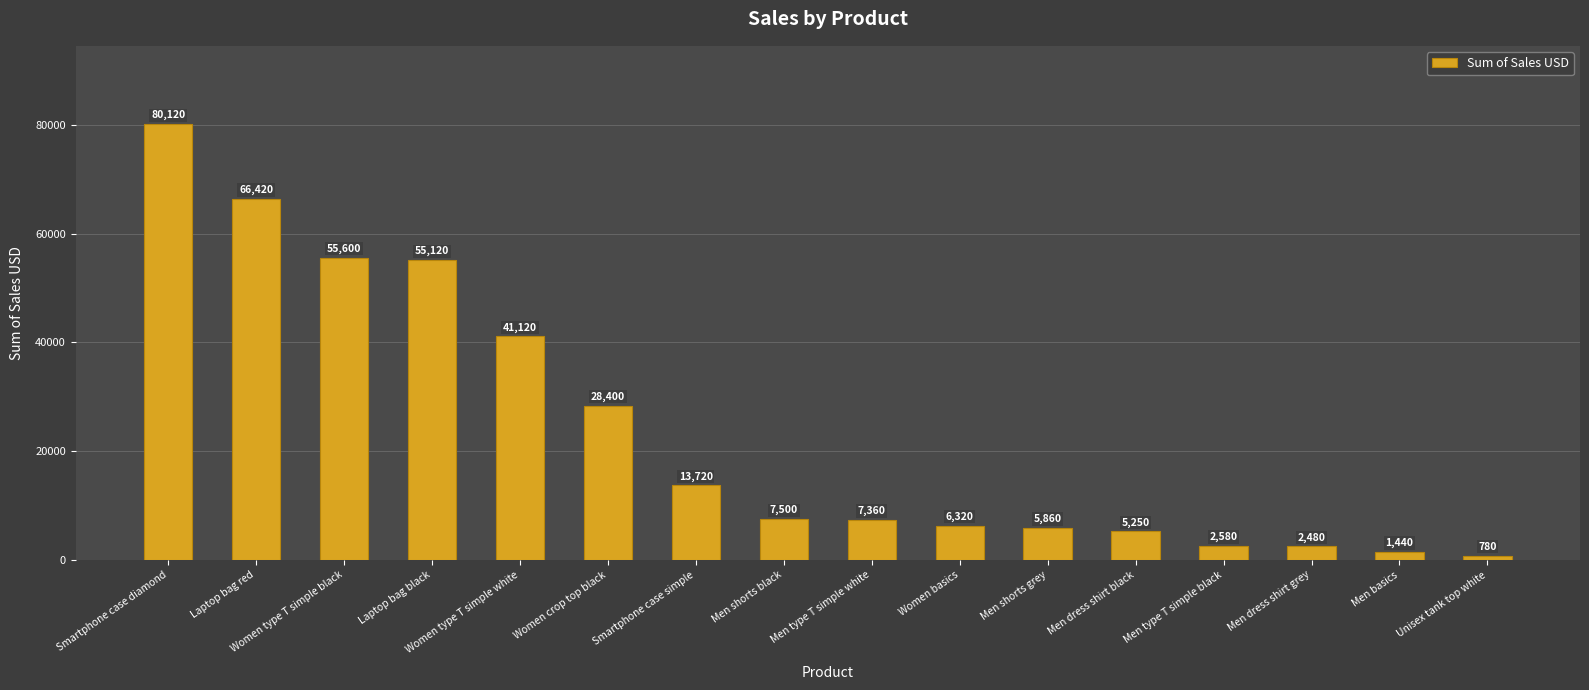

What is the greatest value displayed?

80120